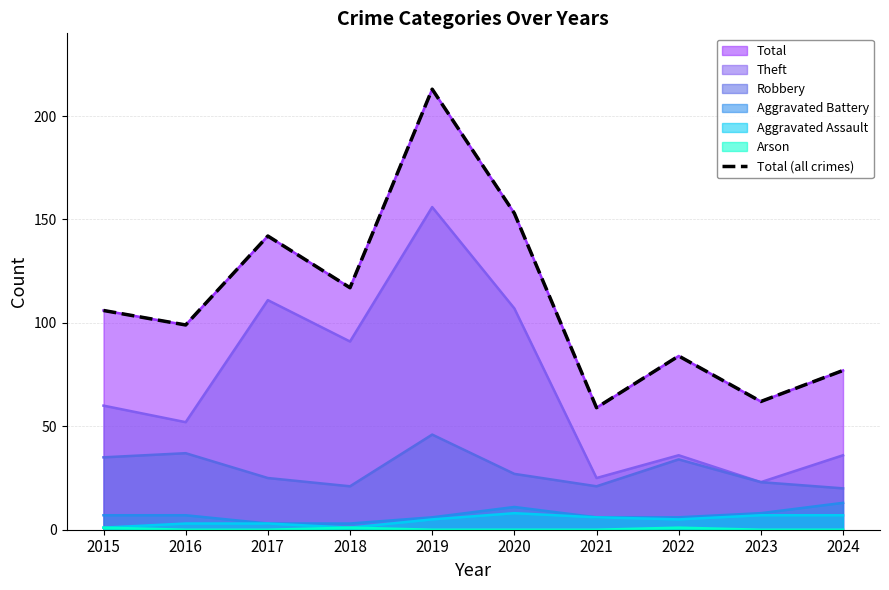

Which label corresponds to the smallest value in the chart?

2021